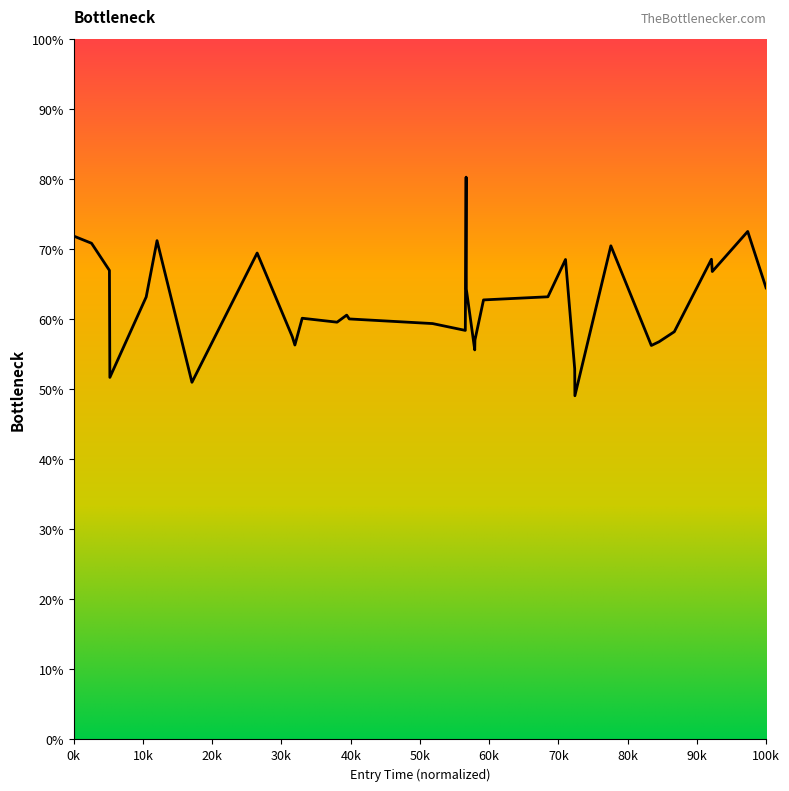

What is the difference between the maximum and minimum values?

31.2